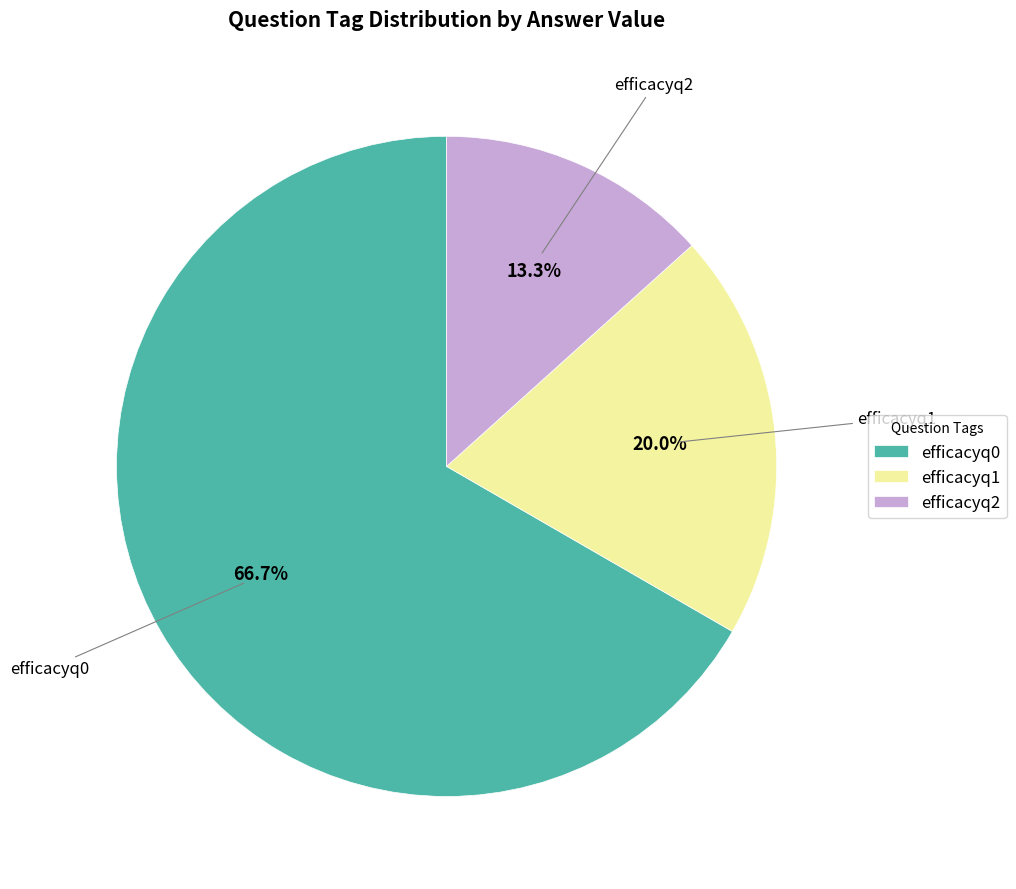

Which slice represents more than half of the pie?

efficacyq0